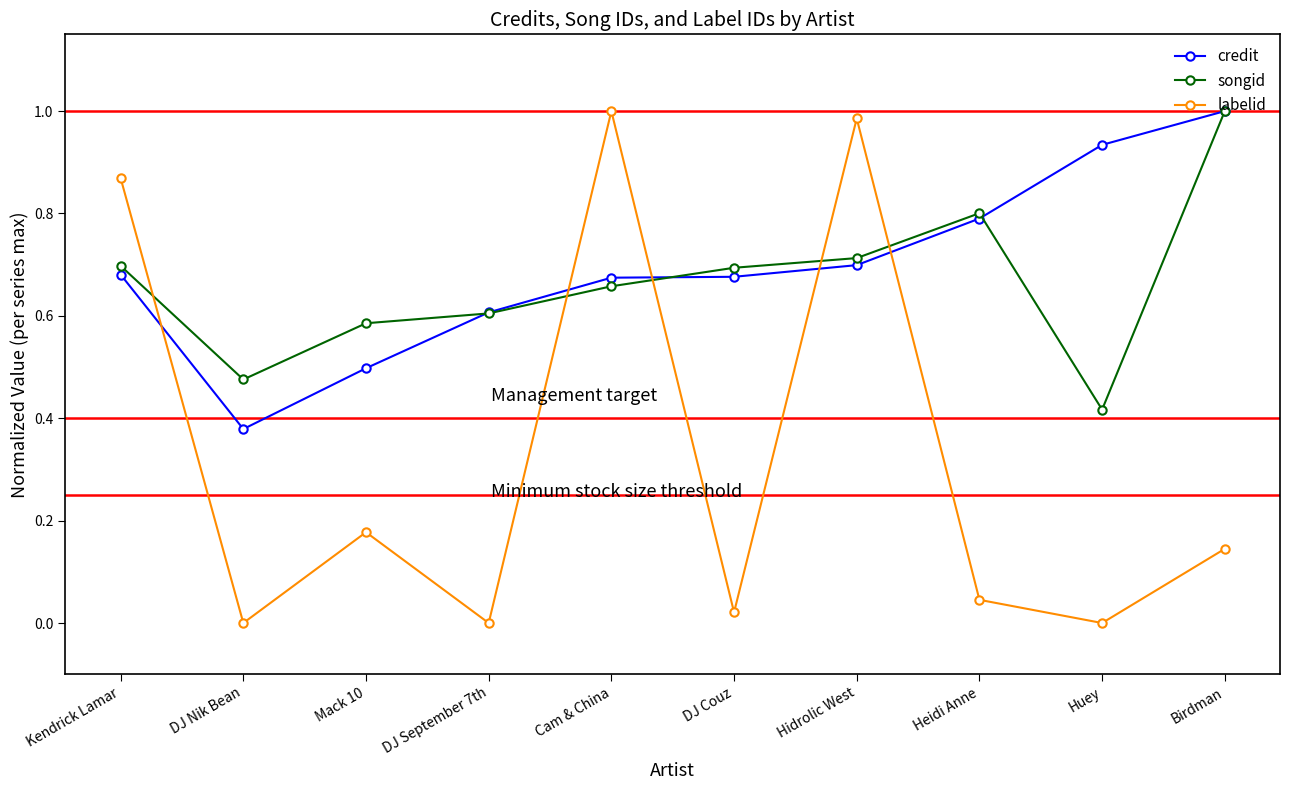

Which series ends up on top after the final intersection of labelid and songid?

songid